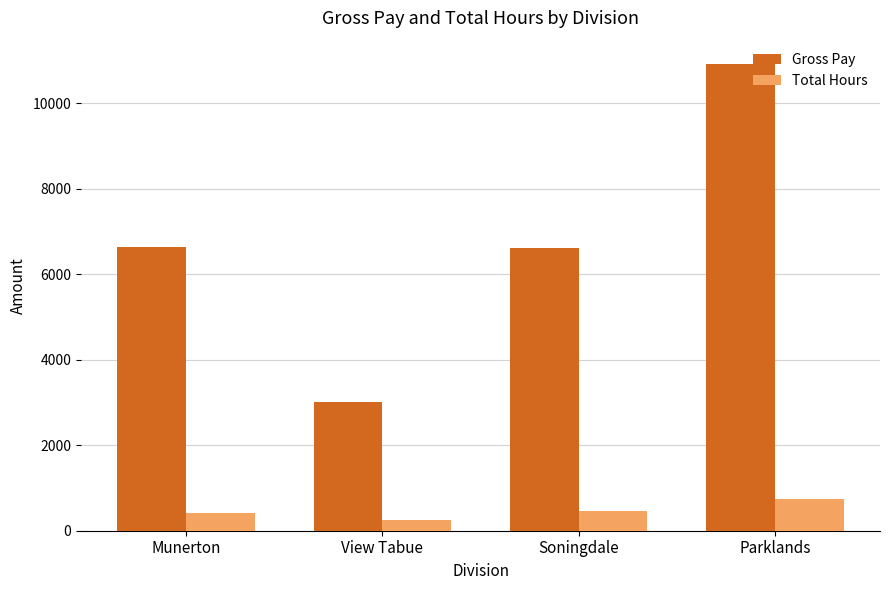

Which series has the widest spread of values?

Gross Pay